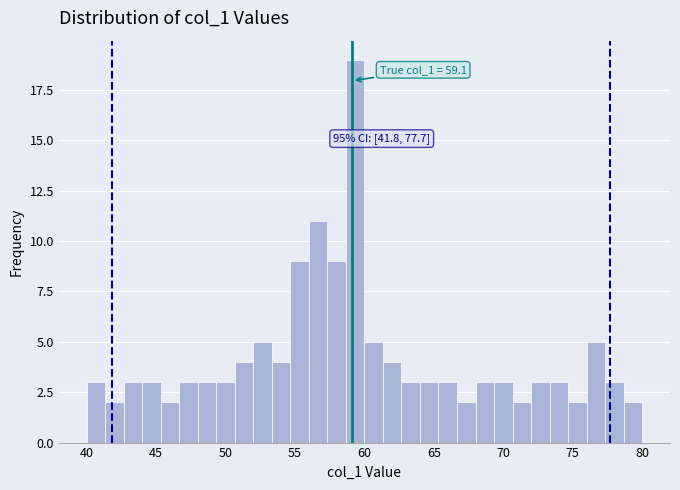

Read against the x-axis, roughly where is the centre of the tallest bar?

59.5